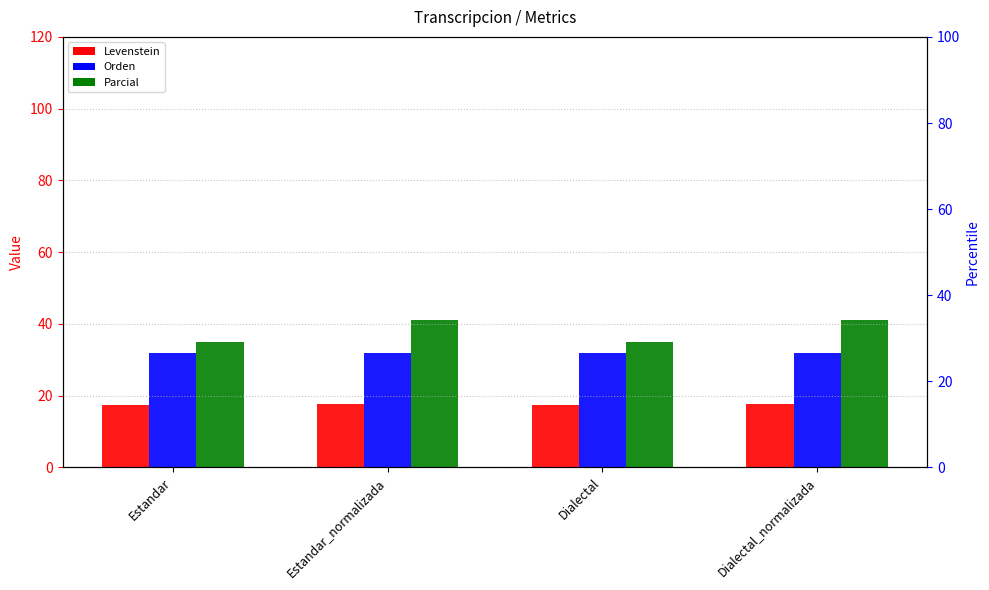

Which category has the highest value in the Parcial series?

Estandar_normalizada